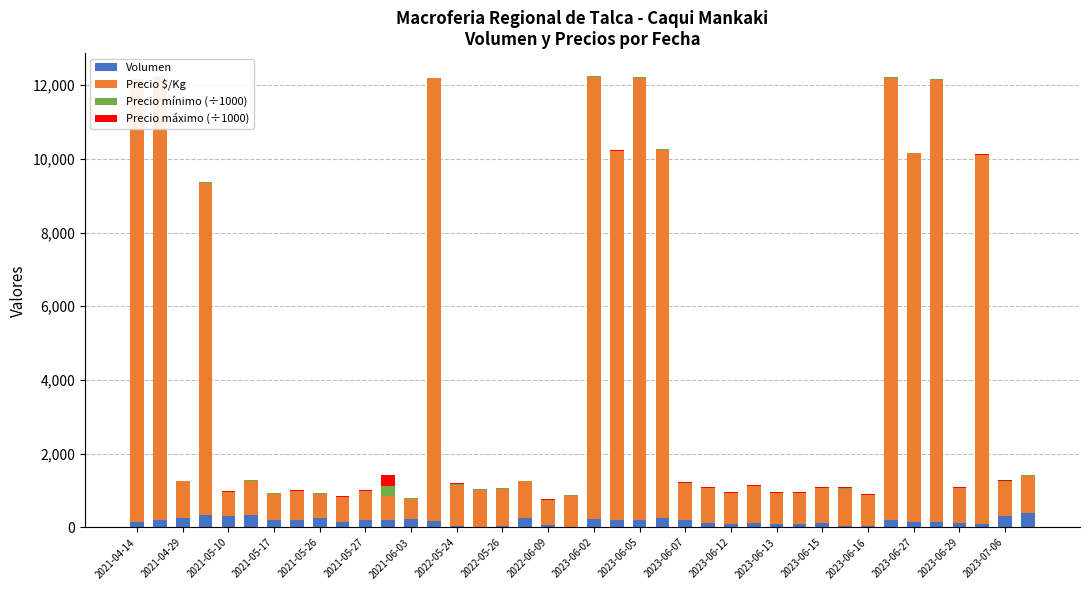

Is the value of Precio máximo (÷1000) at 2023-06-29 greater than the value of Precio mínimo (÷1000) at 2023-06-27?

Yes